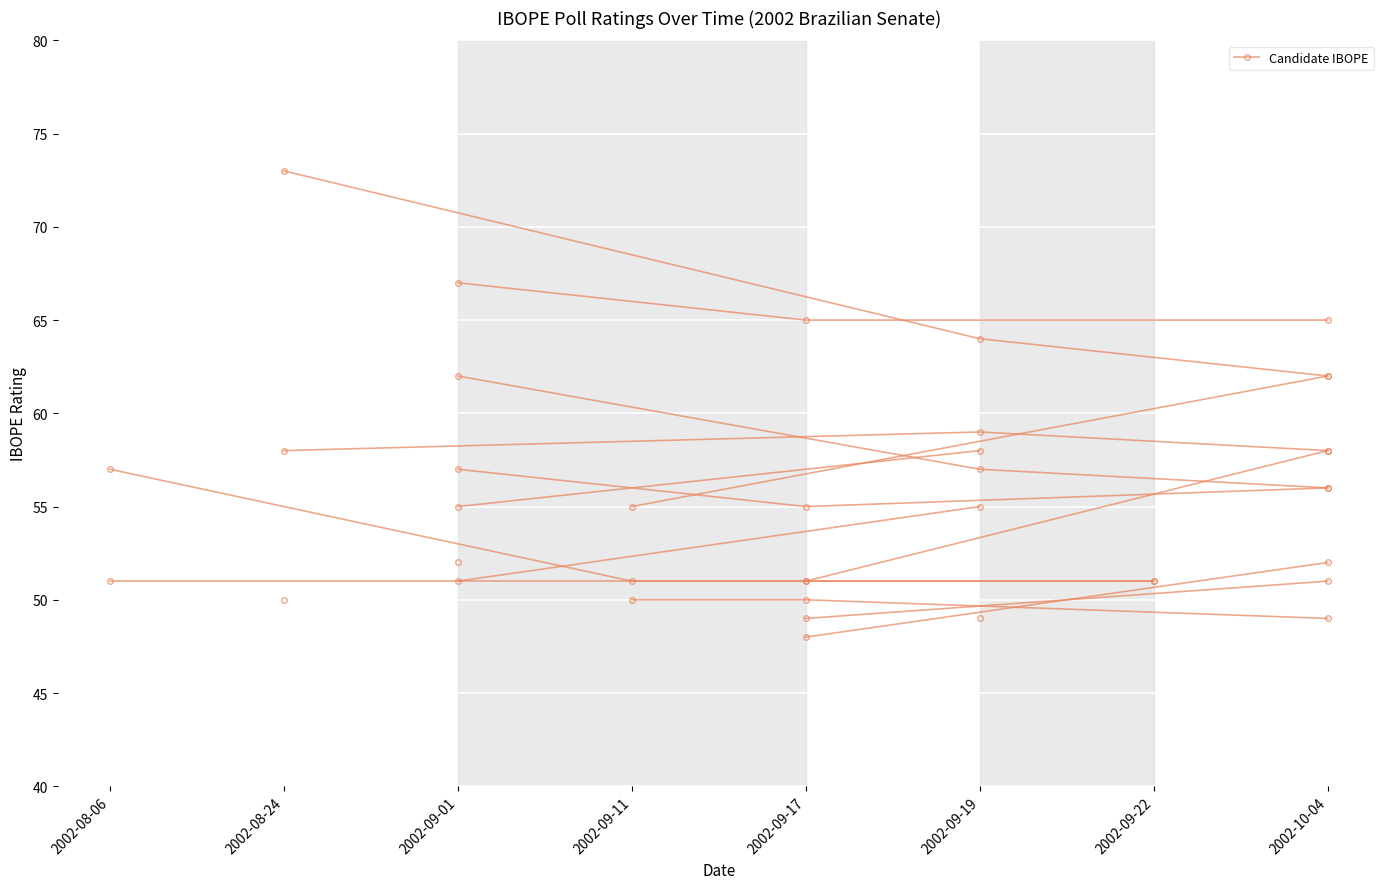

What value does the data have at 2002-10-04, to the nearest 5?

60